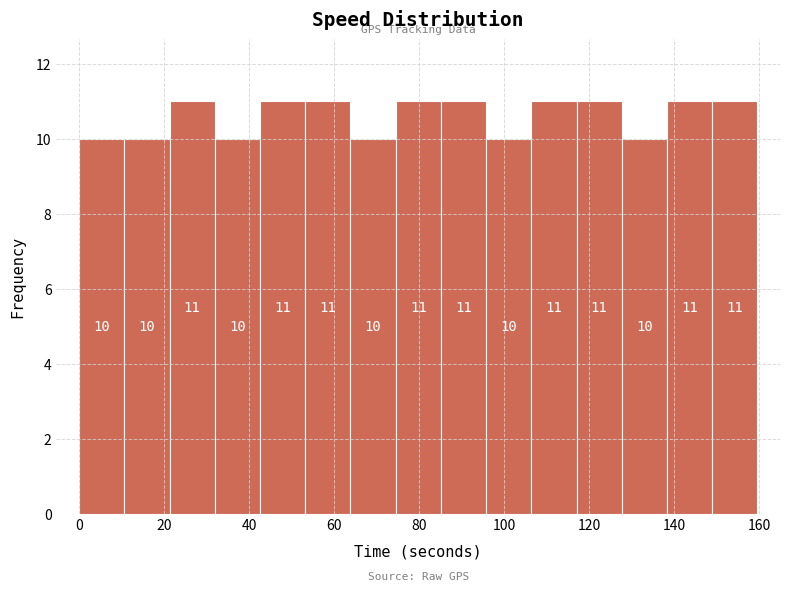

How tall is the bar that spans 64 to 74 on the x-axis? The bar edges are not printed on the chart, so give them approximately, as read against the axis.

10